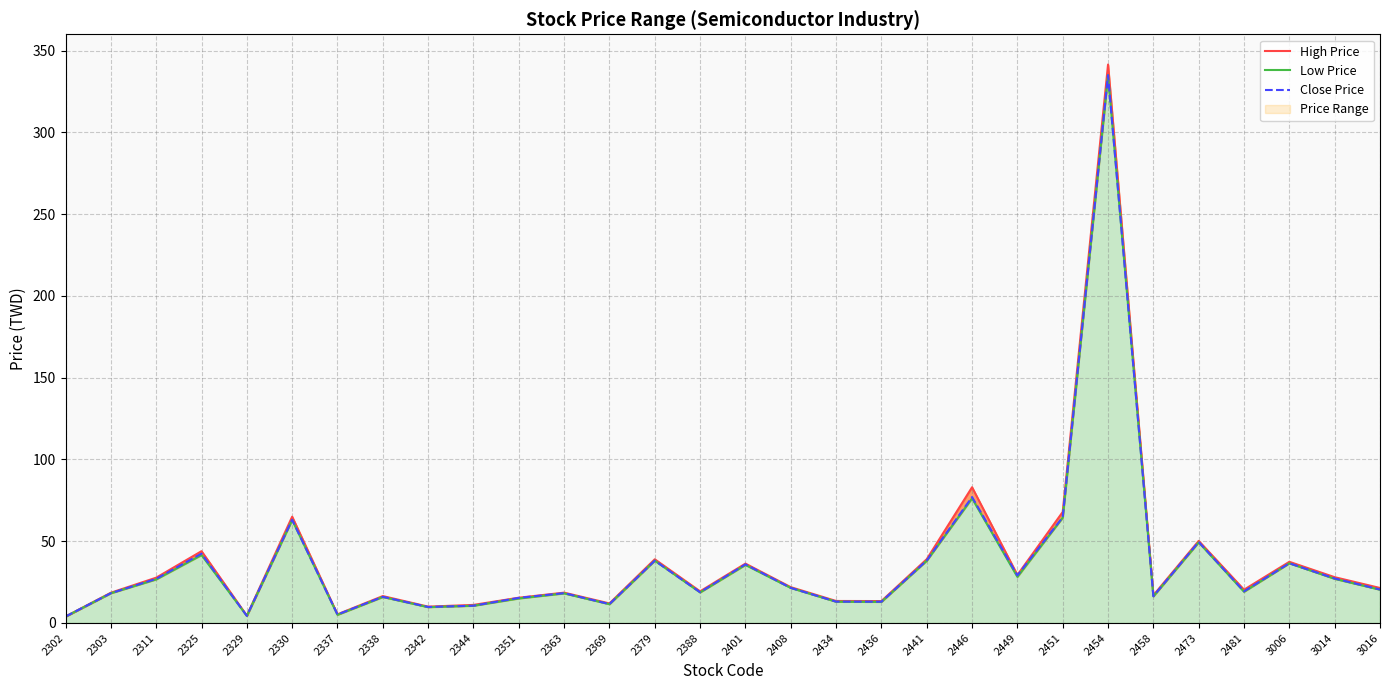

Reading left to right, transcribe all the data shown in this chart.

High Price: 2302=4.0	2303=18.5	2311=27.7	2325=43.9	2329=4.5	2330=65.0	2337=5.3	2338=16.4	2342=10.0	2344=11.1	2351=15.4	2363=18.6	2369=11.9	2379=39.0	2388=19.4	2401=36.3	2408=21.9	2434=13.4	2436=13.4	2441=39.0	2446=83.0	2449=29.4	2451=67.9	2454=341.5	2458=16.9	2473=50.2	2481=20.4	3006=37.4	3014=28.0	3016=21.4
Low Price: 2302=3.9	2303=18.2	2311=26.6	2325=41.5	2329=4.3	2330=63.0	2337=5.0	2338=15.9	2342=9.7	2344=10.6	2351=15.0	2363=18.1	2369=11.5	2379=38.1	2388=18.7	2401=35.5	2408=21.4	2434=13.0	2436=12.9	2441=38.0	2446=76.2	2449=28.2	2451=64.4	2454=335.0	2458=16.3	2473=49.3	2481=19.1	3006=36.5	3014=27.0	3016=20.4
Close Price: 2302=3.9	2303=18.2	2311=27.0	2325=42.4	2329=4.4	2330=63.1	2337=5.2	2338=16.0	2342=9.8	2344=10.6	2351=15.3	2363=18.2	2369=11.6	2379=38.1	2388=18.8	2401=35.9	2408=21.4	2434=13.1	2436=13.0	2441=38.2	2446=77.0	2449=29.1	2451=64.7	2454=335.0	2458=16.4	2473=49.5	2481=19.4	3006=36.5	3014=27.2	3016=20.4